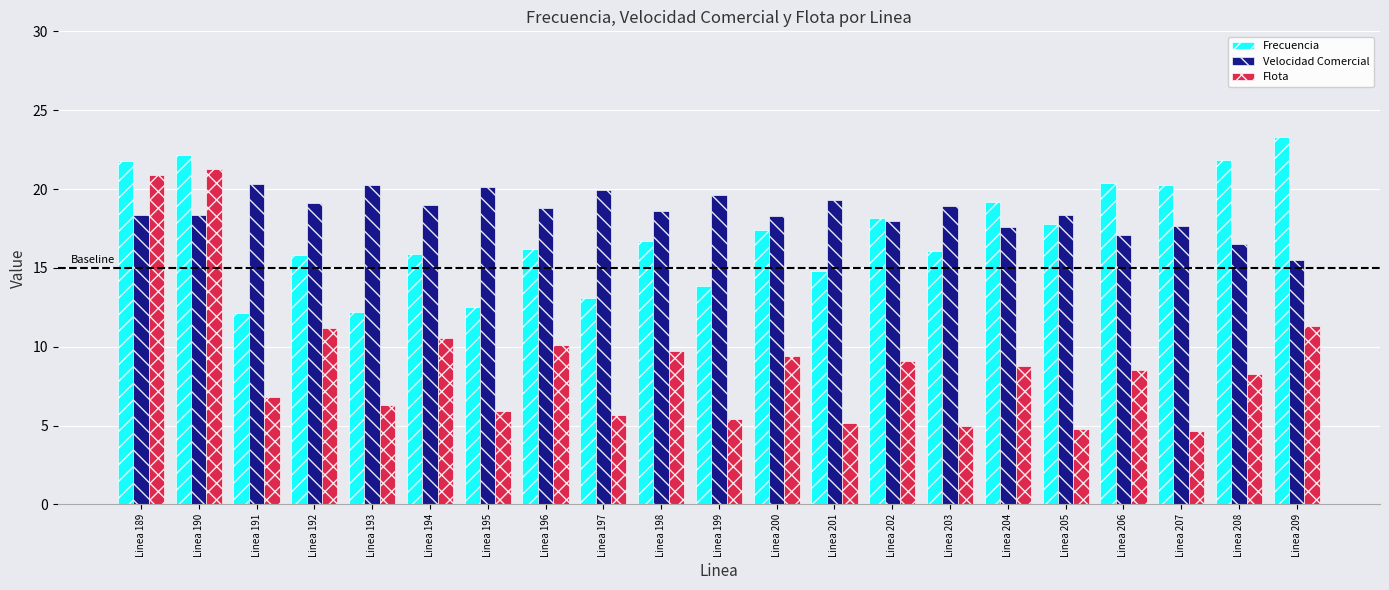

What is the value of the Velocidad Comercial bar at the 6th from the left?

19.0